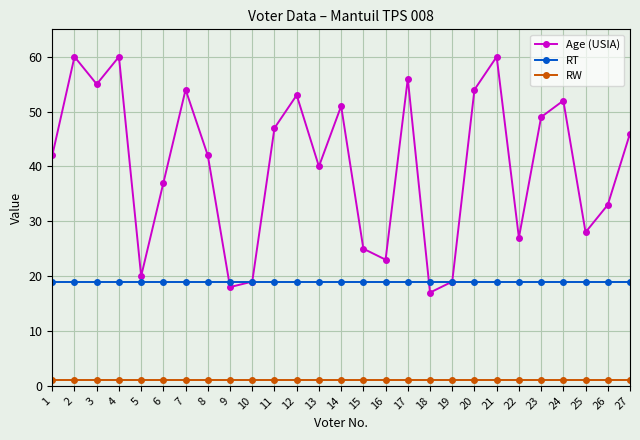

Reading left to right, transcribe all the data shown in this chart.

Age (USIA): 1=42	2=60	3=55	4=60	5=20	6=37	7=54	8=42	9=18	10=19	11=47	12=53	13=40	14=51	15=25	16=23	17=56	18=17	19=19	20=54	21=60	22=27	23=49	24=52	25=28	26=33	27=46
RT: 1=19	2=19	3=19	4=19	5=19	6=19	7=19	8=19	9=19	10=19	11=19	12=19	13=19	14=19	15=19	16=19	17=19	18=19	19=19	20=19	21=19	22=19	23=19	24=19	25=19	26=19	27=19
RW: 1=1	2=1	3=1	4=1	5=1	6=1	7=1	8=1	9=1	10=1	11=1	12=1	13=1	14=1	15=1	16=1	17=1	18=1	19=1	20=1	21=1	22=1	23=1	24=1	25=1	26=1	27=1